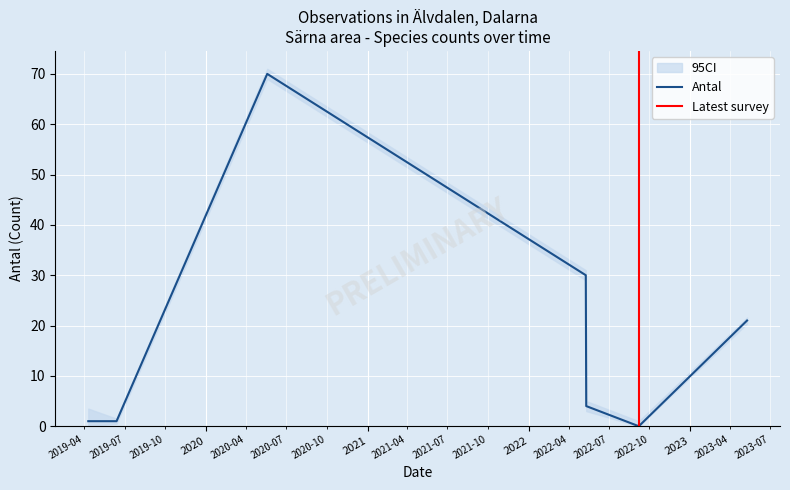

True or false: Antal has more than 0 interior local peaks.

True